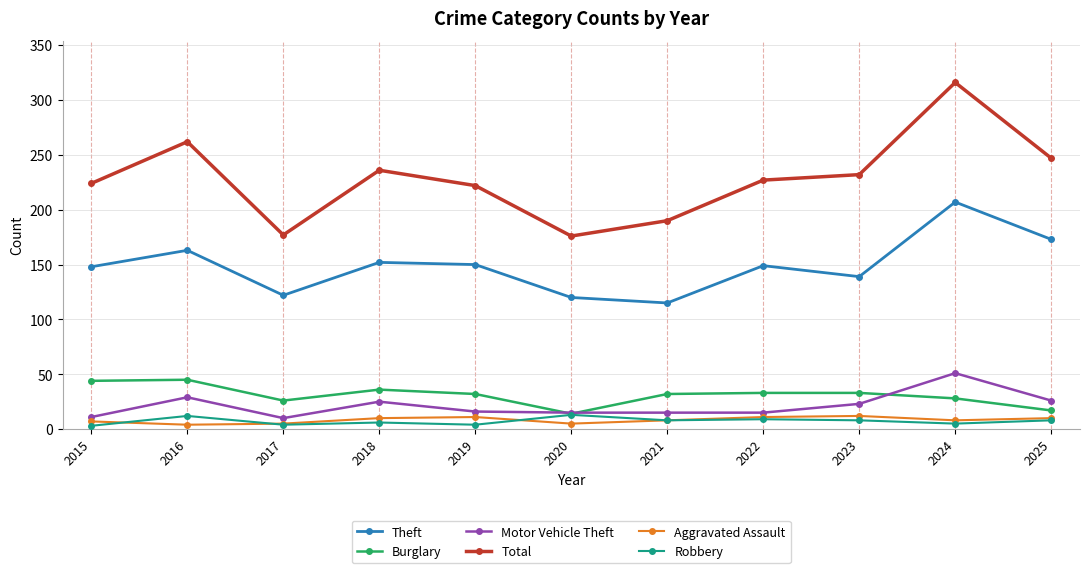

Between 2021 and 2022, which series saw the biggest shift?

Total